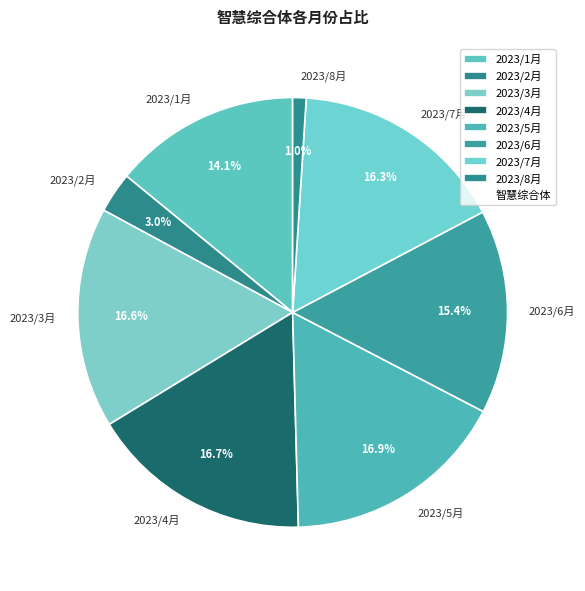

To the nearest percent, what portion does 2023/3月 represent?

17%